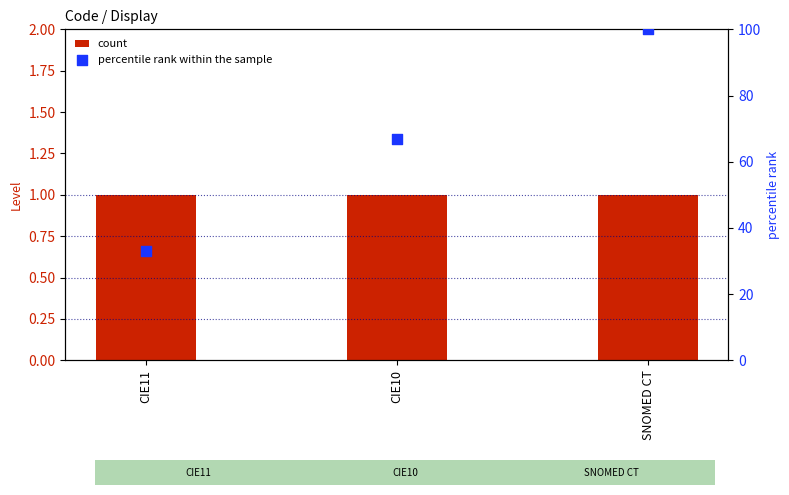

What is the total value across all series at CIE11?

34